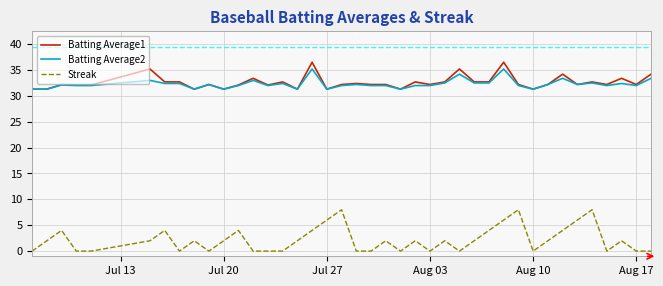

What are all the series names shown in the legend?

Batting Average1, Batting Average2, Streak